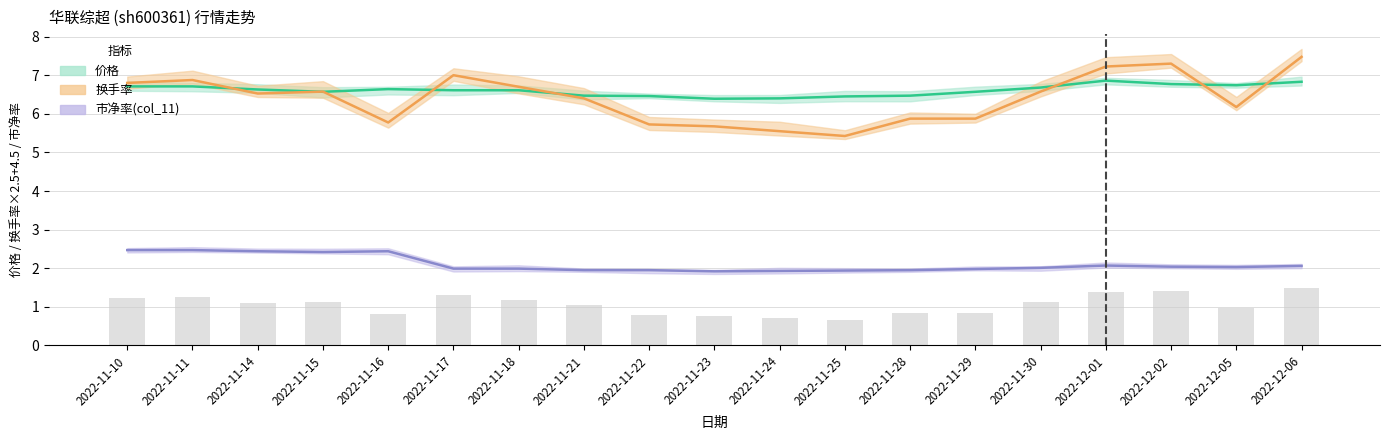

What is the maximum value shown in the chart?

7.5